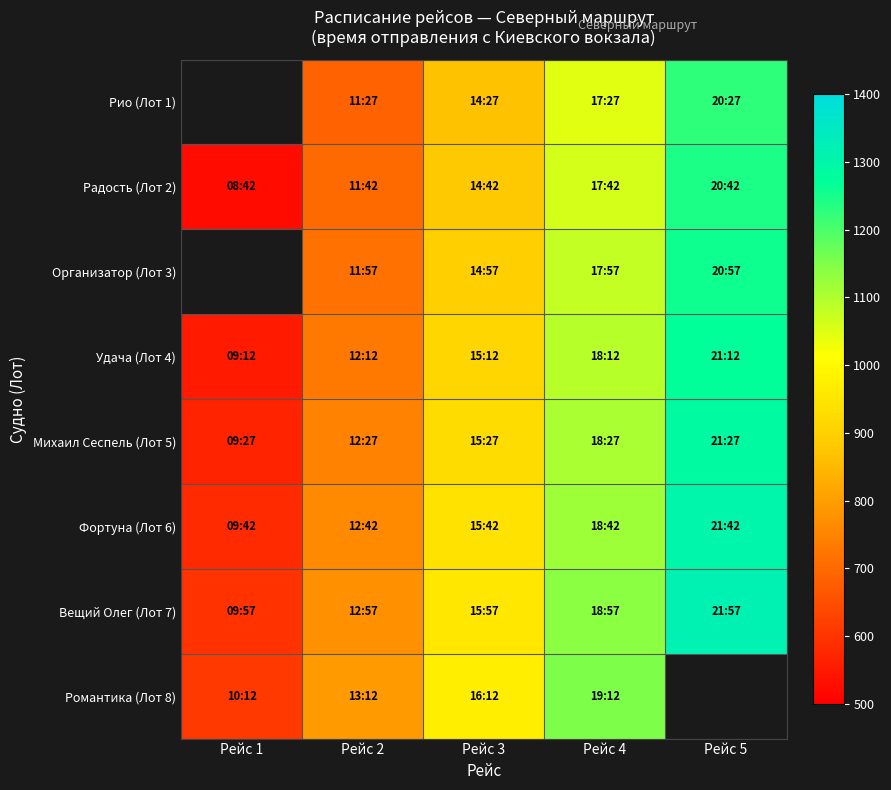

What is the maximum value shown in the chart?

1317.0